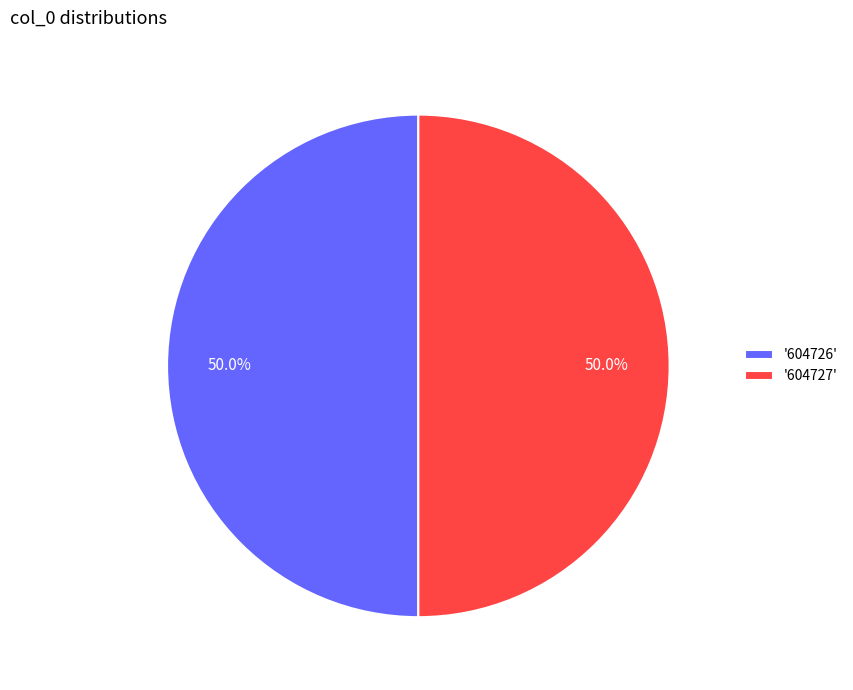

Is the sum of '604727' and '604726' greater than half?

Yes